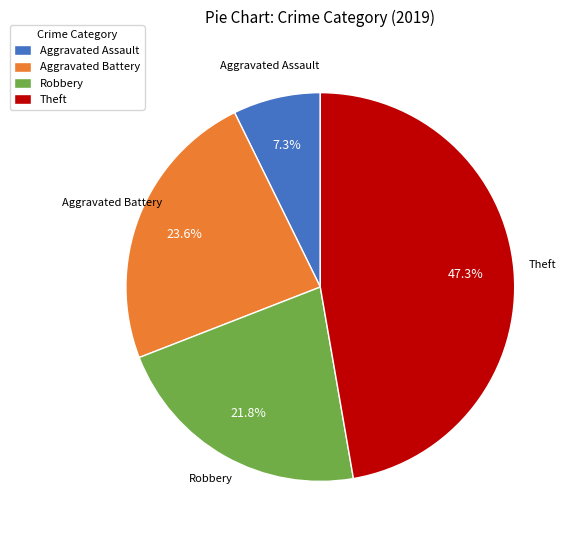

Count the number of slices in the pie.

4